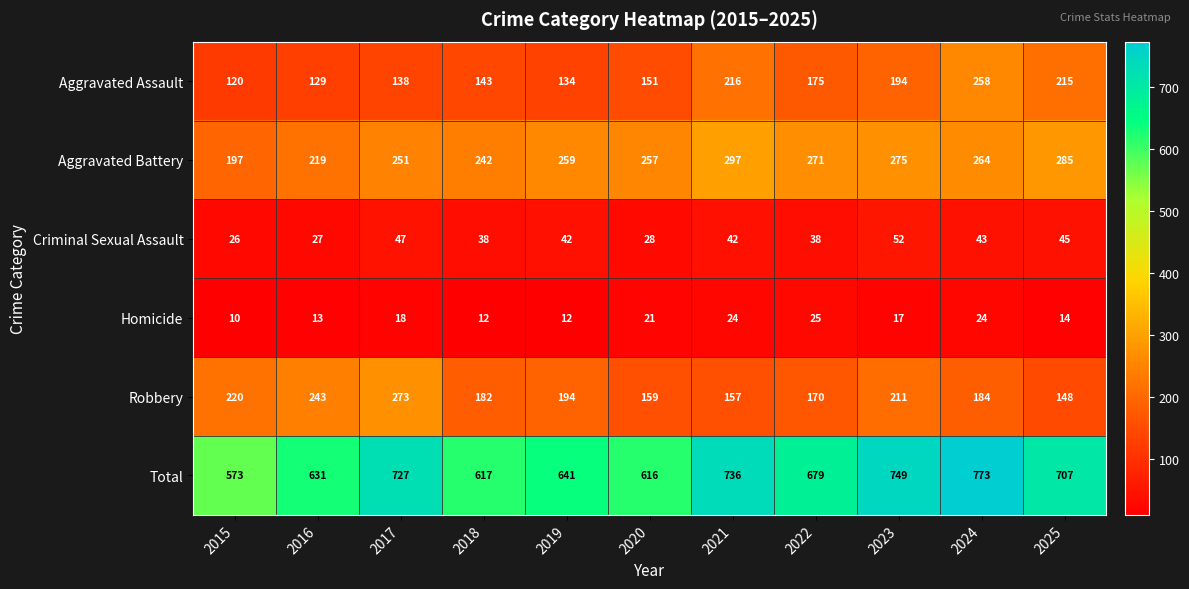

How many series are shown in this chart?

6